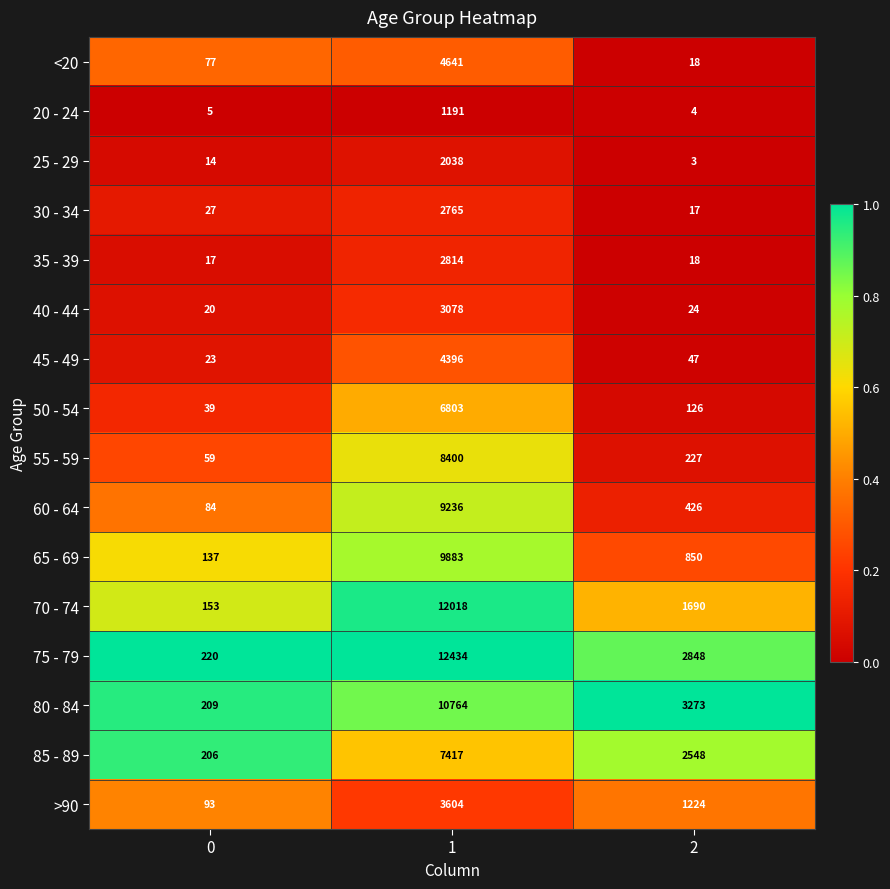

Which series changed the most between 1 and 2?

70 - 74